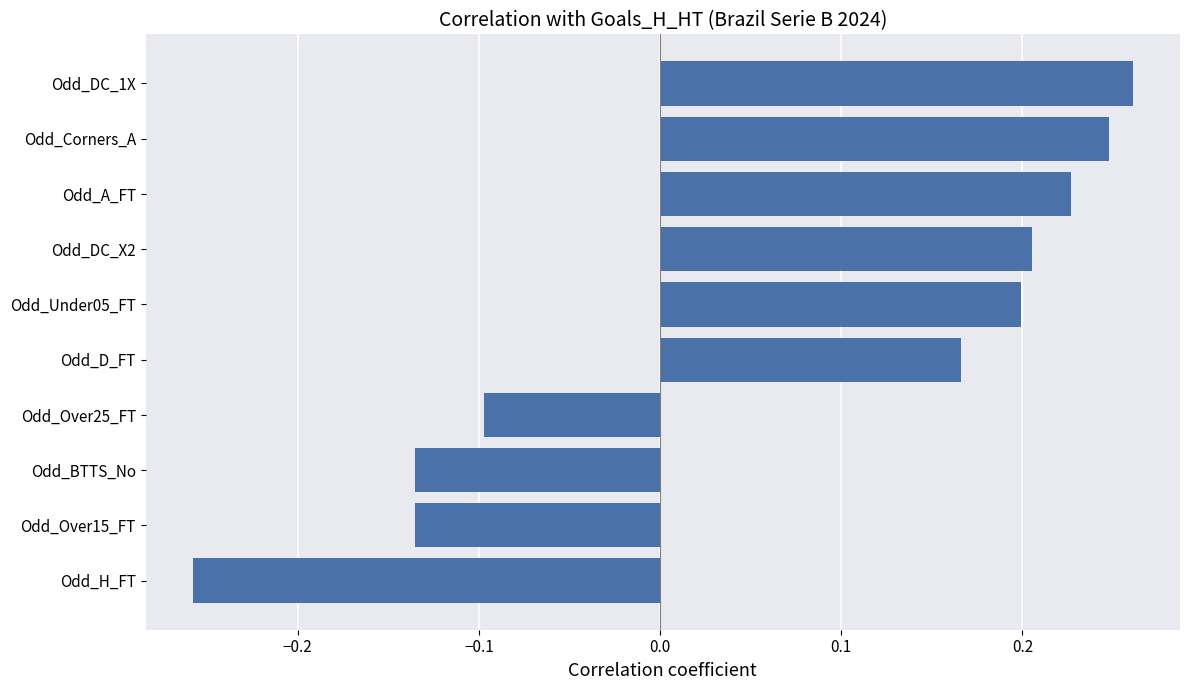

What is the sum of all values?

0.7